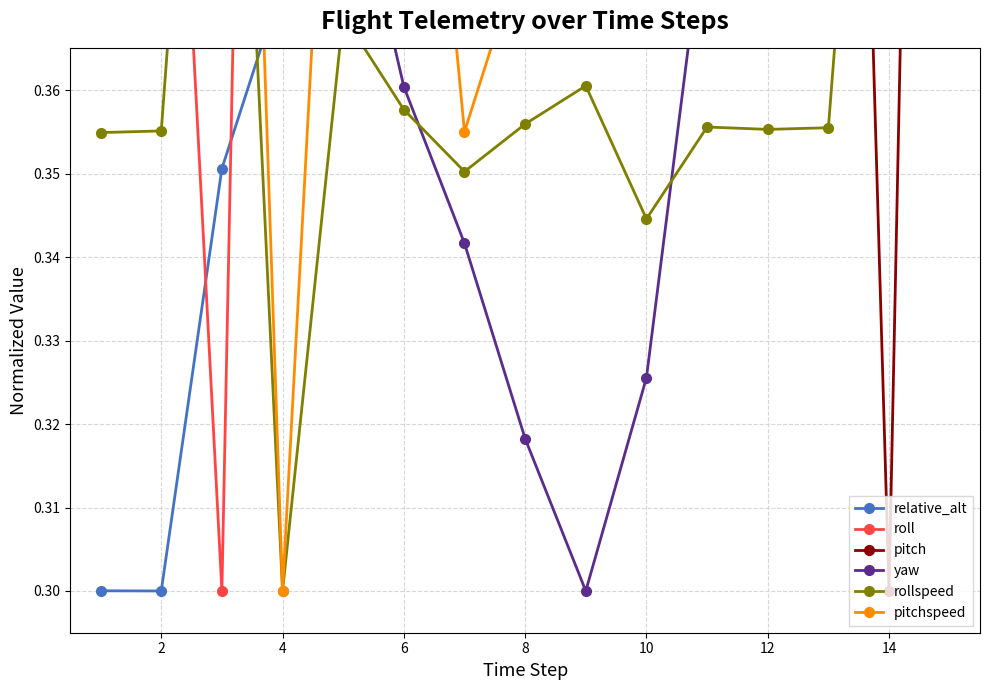

Does the chart have visible grid lines?

Yes